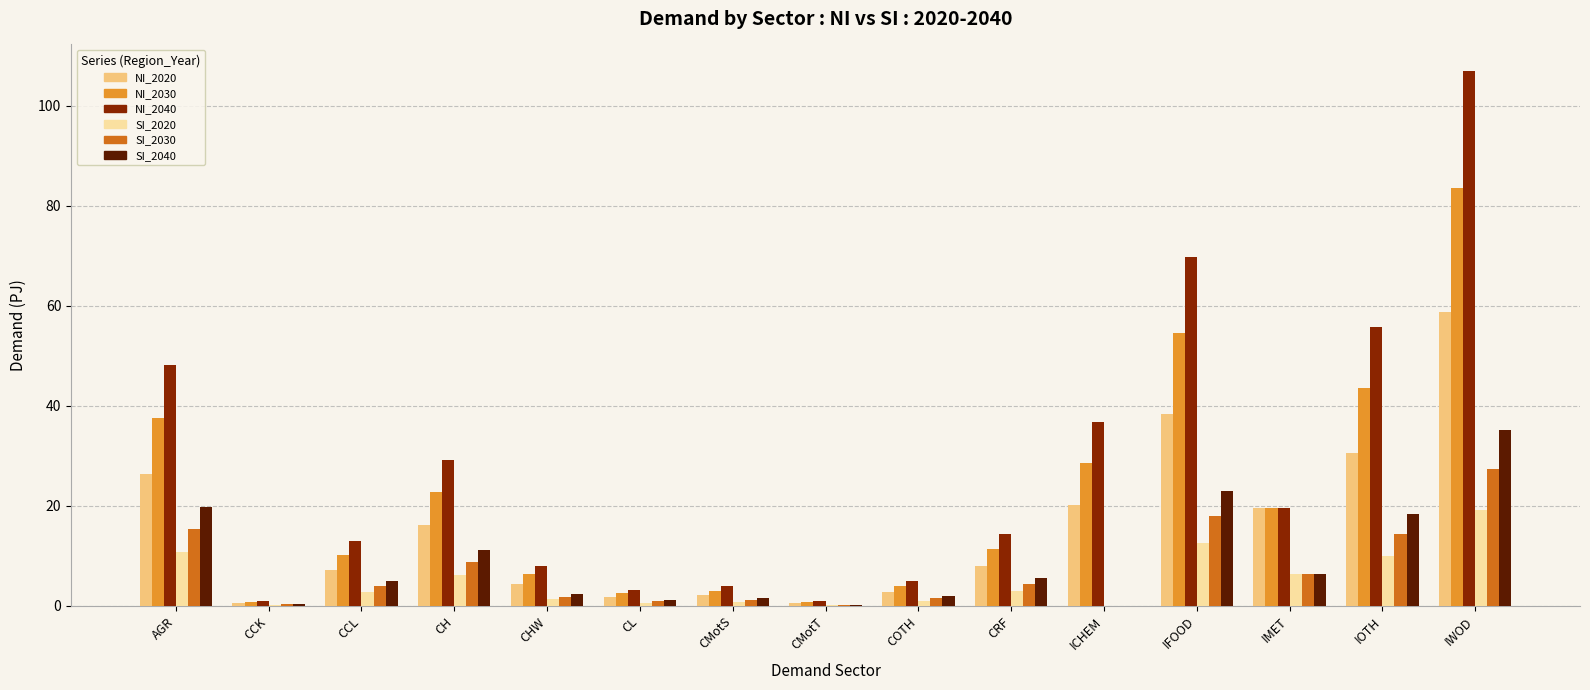

At which category is the sum across all series the highest?

IWOD